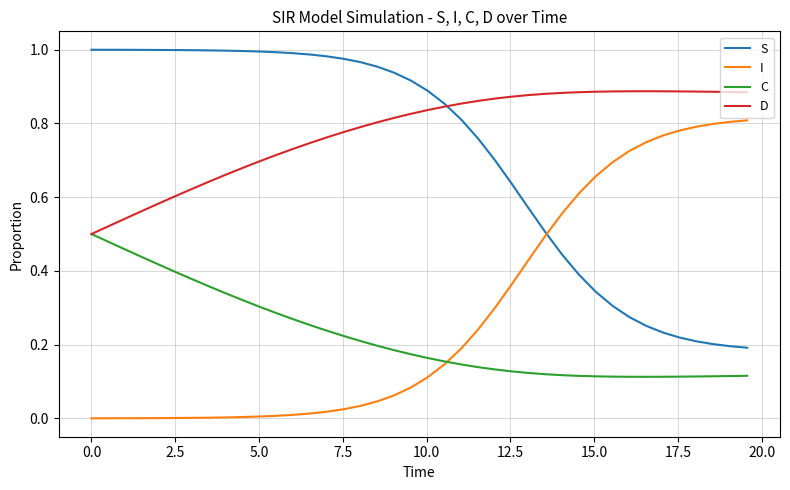

List the series in order of their peak value, highest first.

S, D, I, C